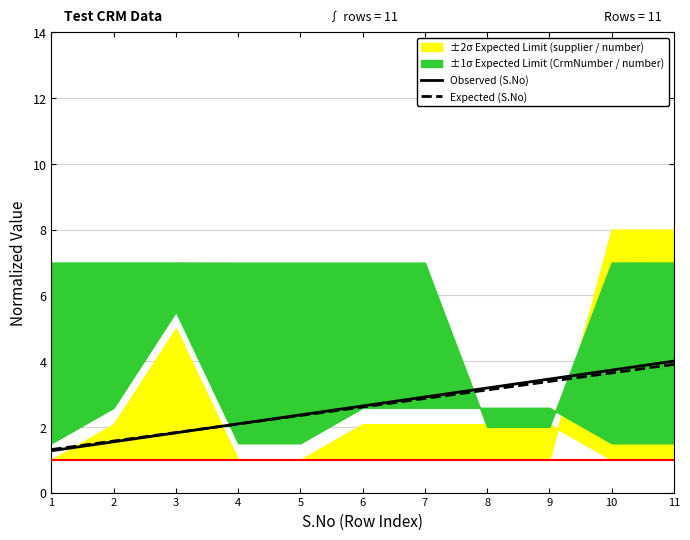

What is the sum of the Observed (S.No) values at 10 and 1?

5.0